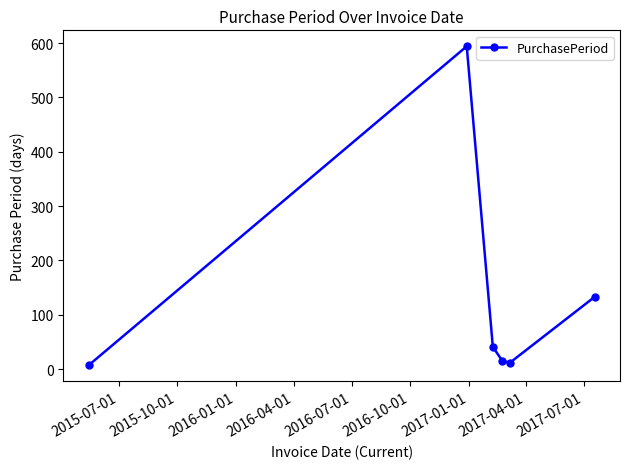

What is the maximum value shown in the chart?

594